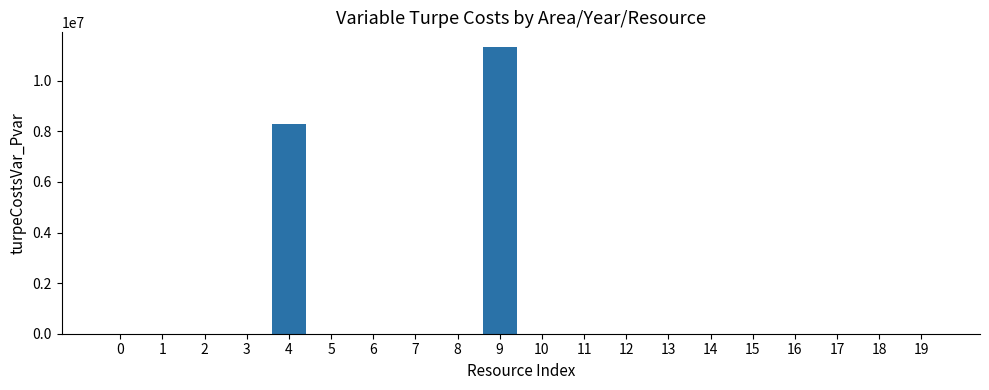

Is it true that the value at 1 is 0.0?

True